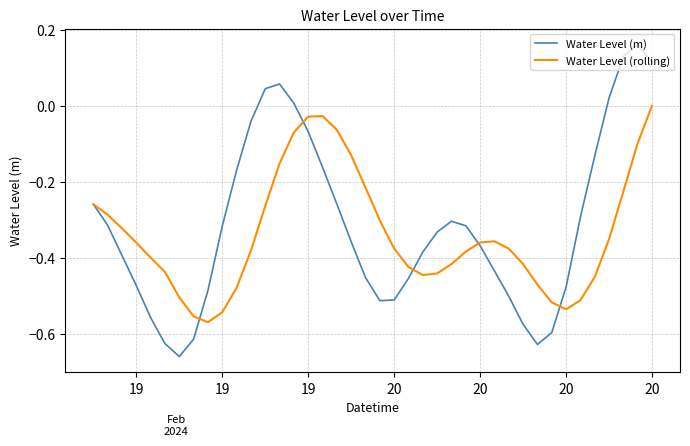

How many values in Water Level (rolling) are above zero?

1